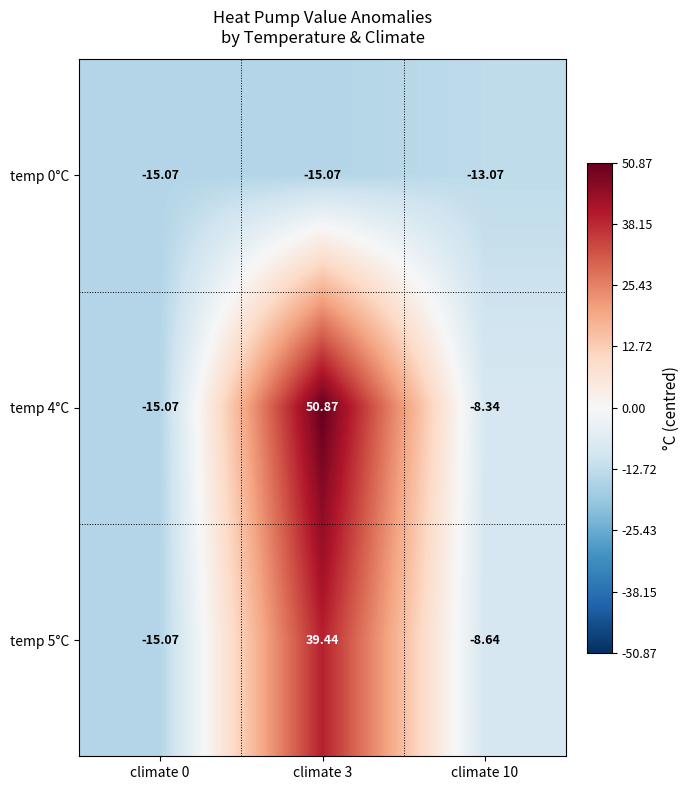

Is the value of temp 4°C at climate 10 greater than the value of temp 0°C at climate 3?

Yes